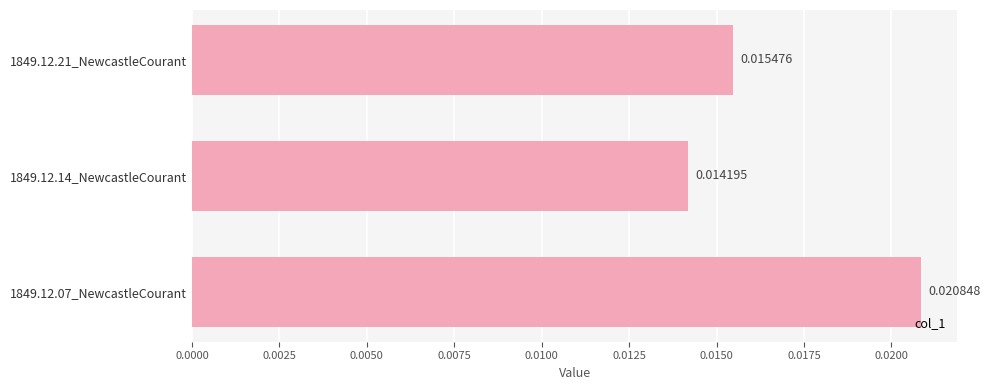

Are the bars grouped side by side (vs. stacked)?

No